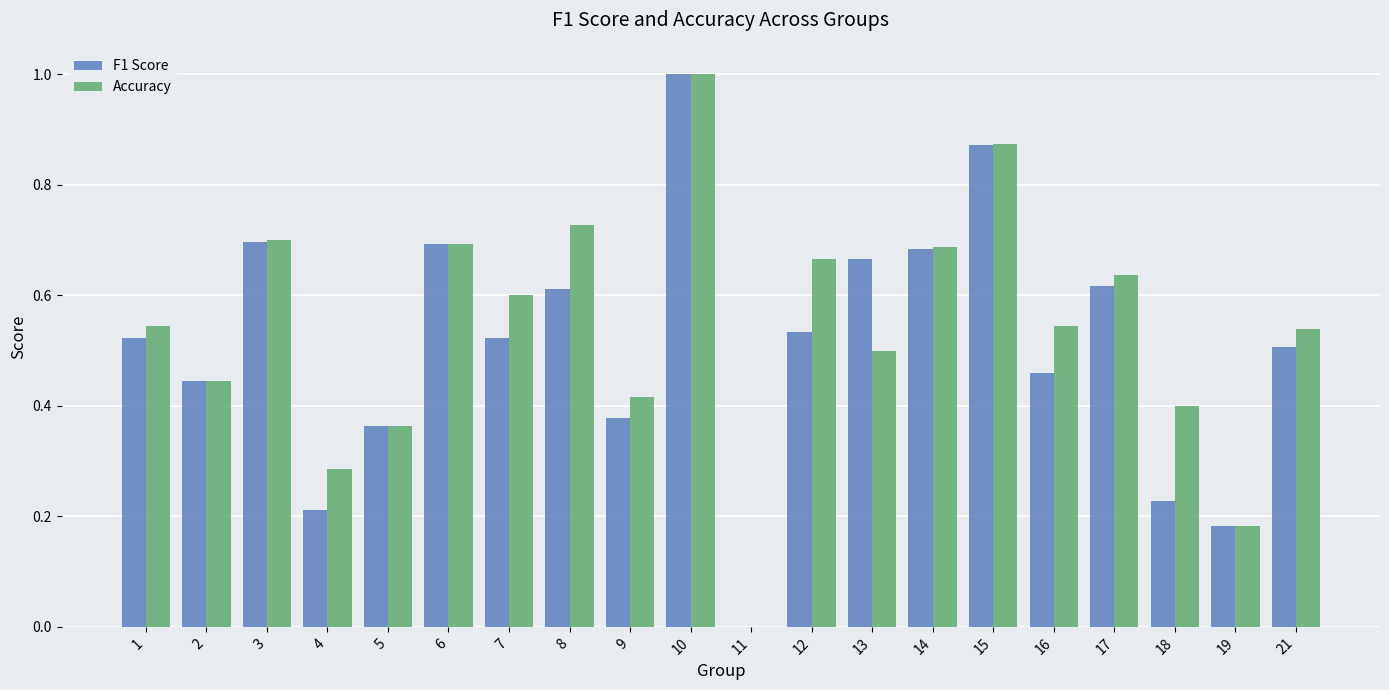

What is the maximum value for F1 Score?

1.0